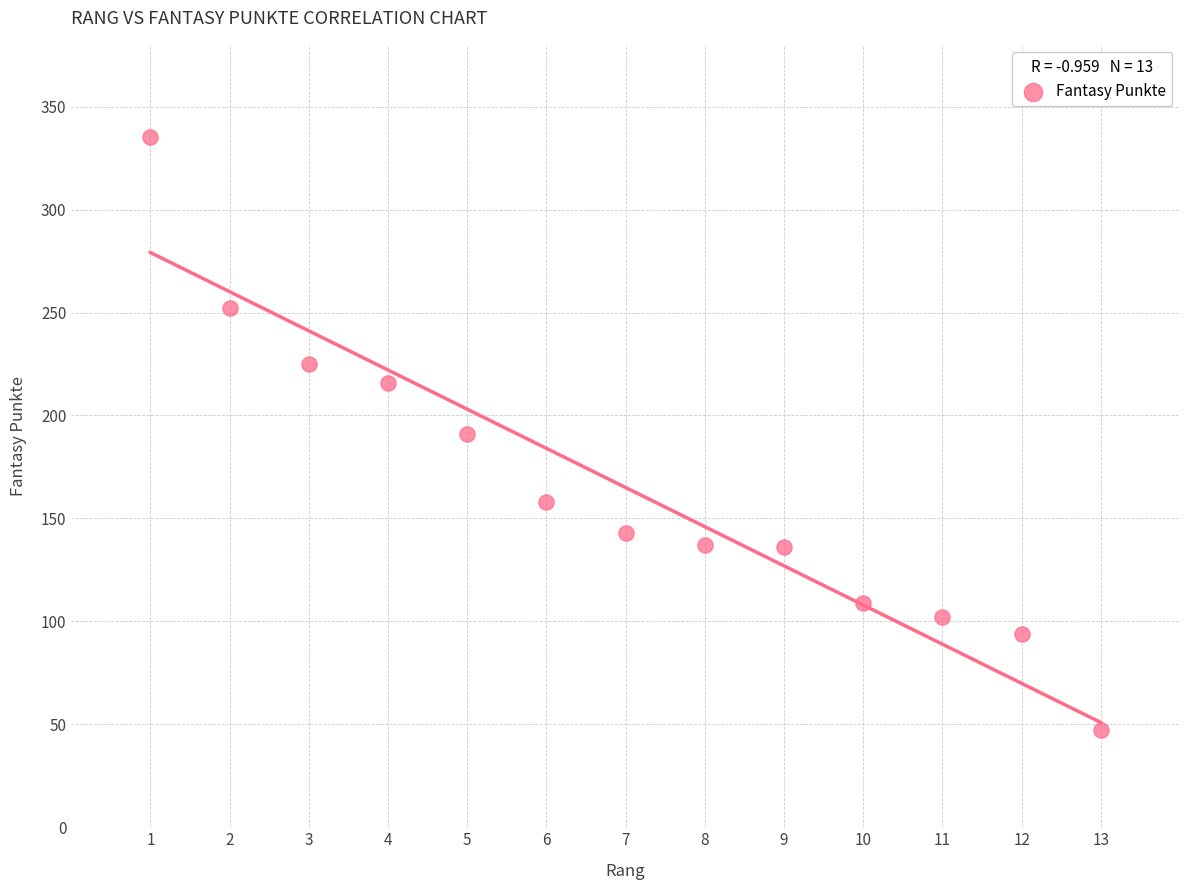

What is the range of X values (max minus min)?

12